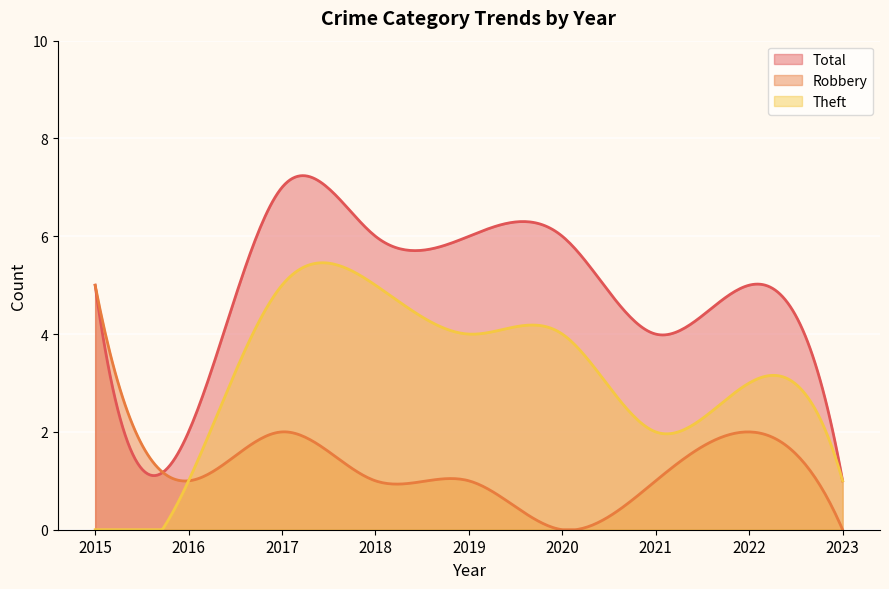

What is the total value across all series at 2018?

12